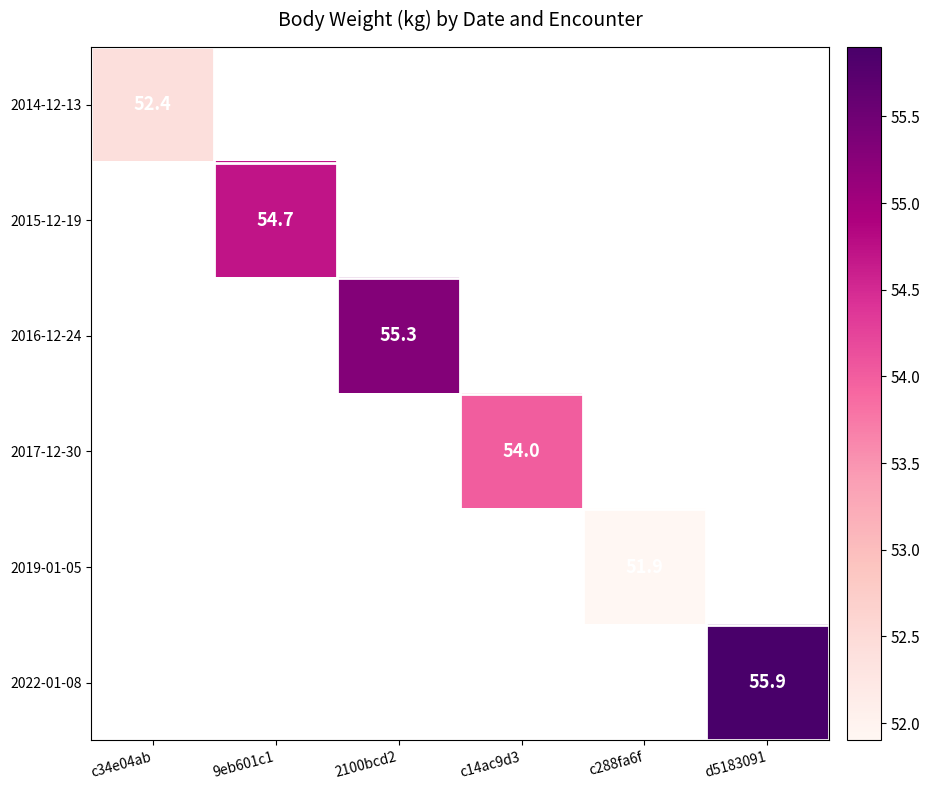

What is the smallest value displayed?

51.9